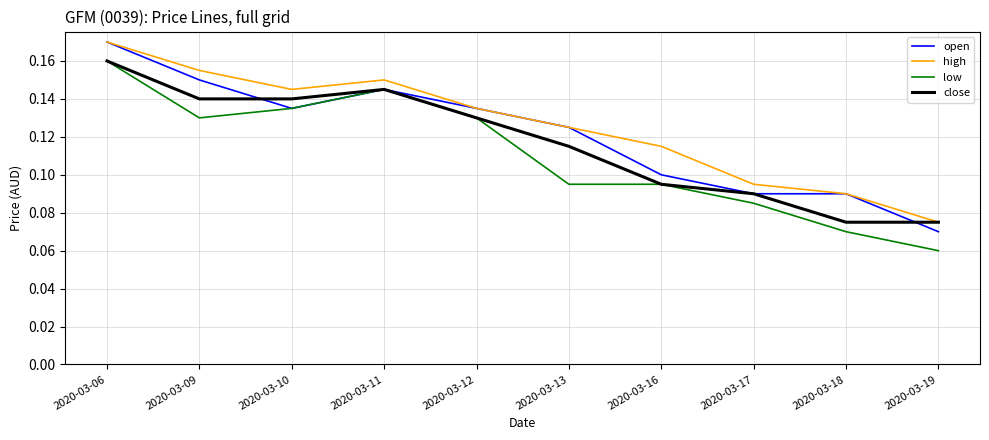

Which category has the highest value across all series?

2020-03-06